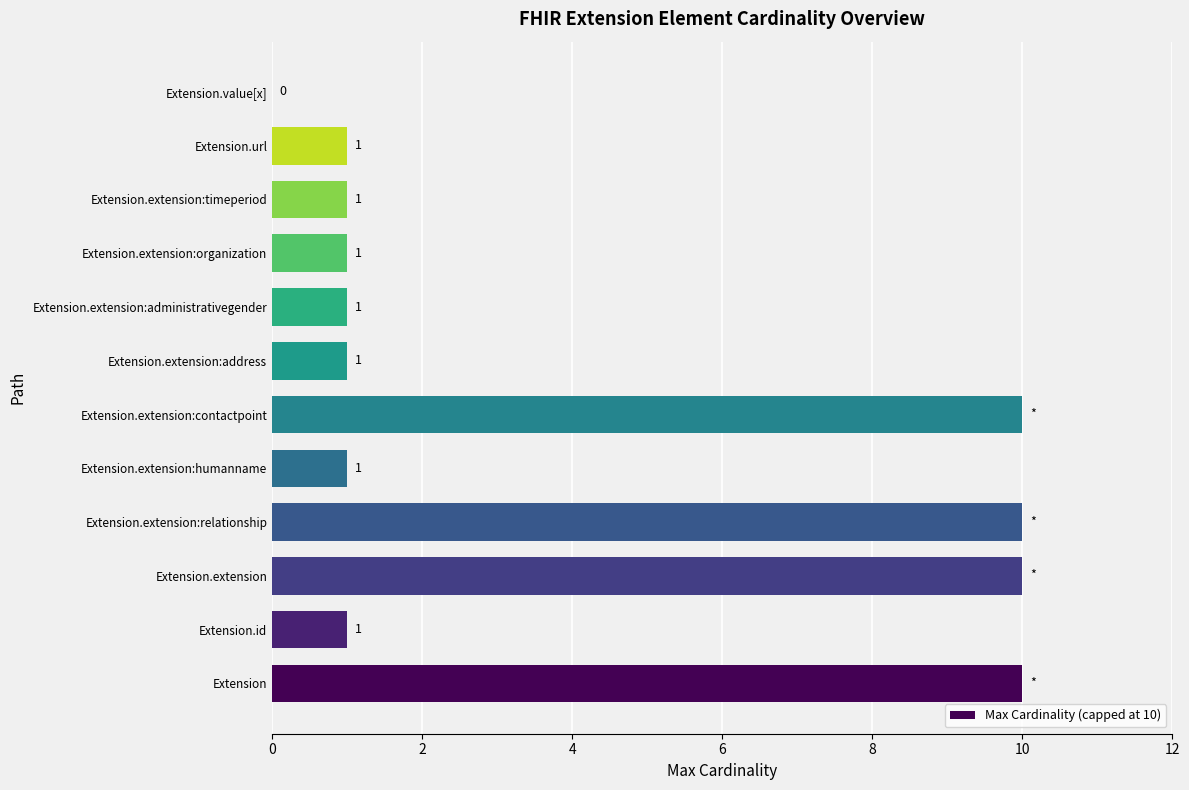

What is the sum of all values?

47